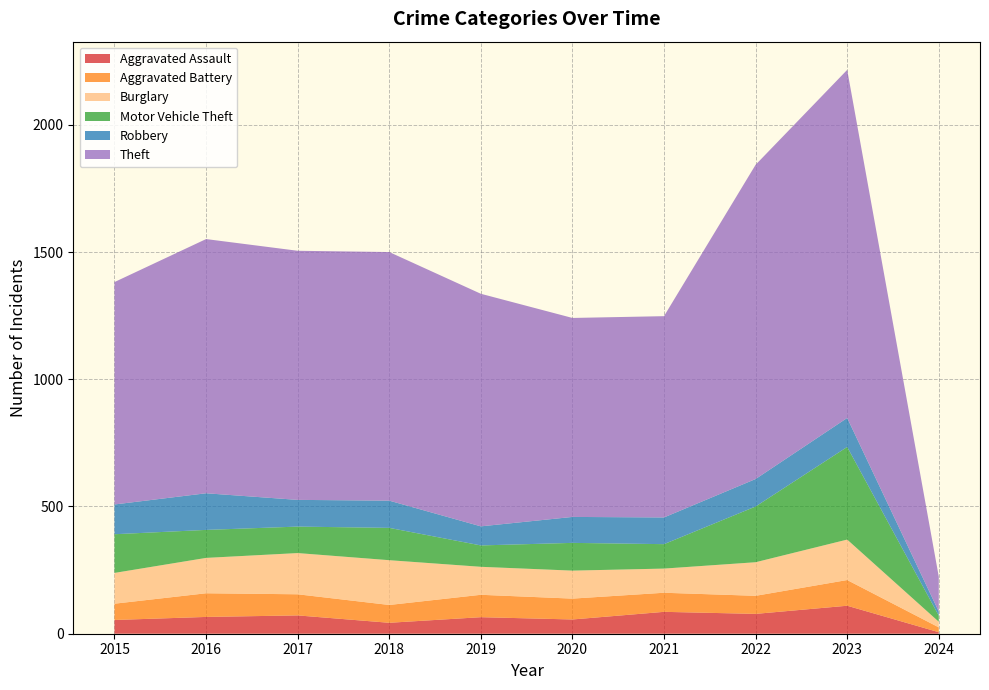

Reading left to right, transcribe all the data shown in this chart.

Aggravated Assault: 2015=54	2016=66	2017=72	2018=43	2019=65	2020=56	2021=86	2022=78	2023=110	2024=6
Aggravated Battery: 2015=64	2016=93	2017=83	2018=70	2019=88	2020=82	2021=75	2022=71	2023=101	2024=19
Burglary: 2015=121	2016=139	2017=162	2018=176	2019=110	2020=110	2021=95	2022=132	2023=159	2024=22
Motor Vehicle Theft: 2015=152	2016=110	2017=104	2018=127	2019=84	2020=109	2021=96	2022=219	2023=364	2024=24
Robbery: 2015=117	2016=144	2017=105	2018=107	2019=75	2020=102	2021=105	2022=108	2023=114	2024=16
Theft: 2015=874	2016=999	2017=979	2018=977	2019=914	2020=782	2021=791	2022=1235	2023=1368	2024=137